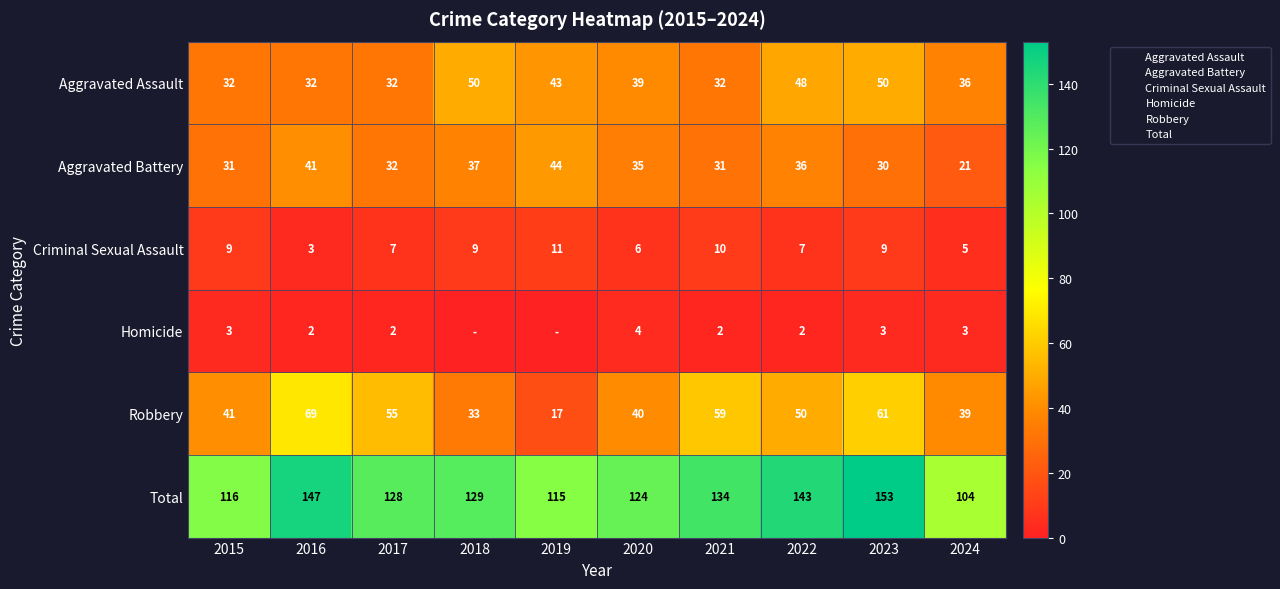

Which series changed the most between 2015 and 2019?

Robbery